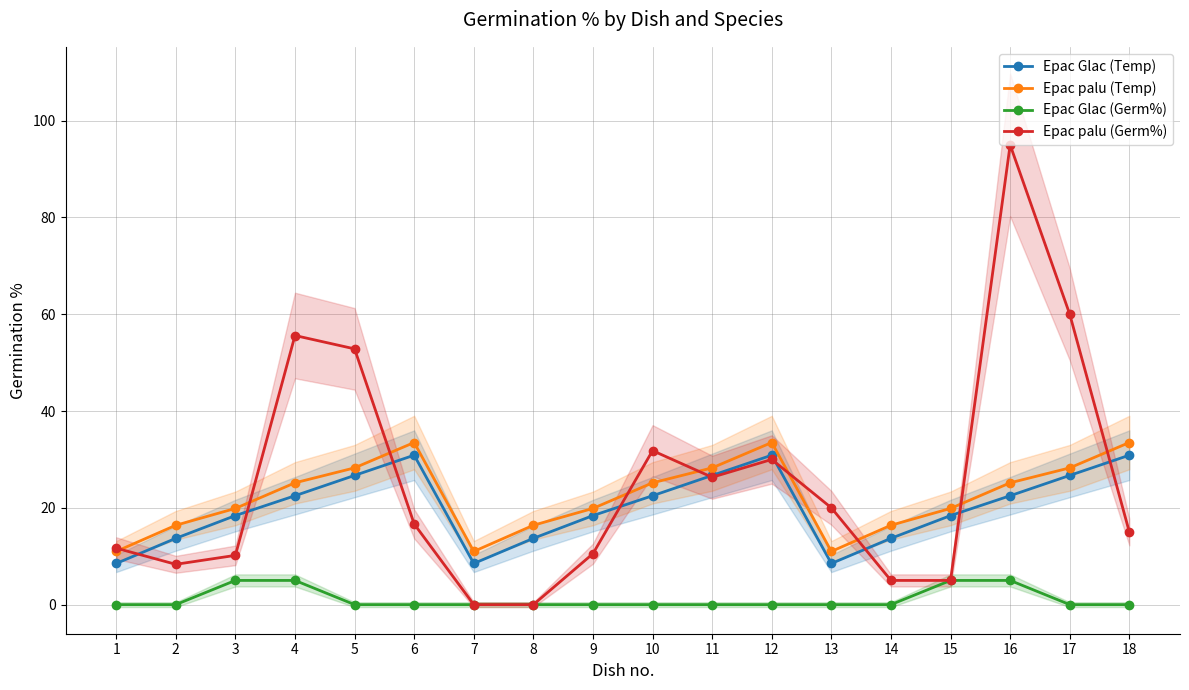

How many distinct data groups are displayed?

4